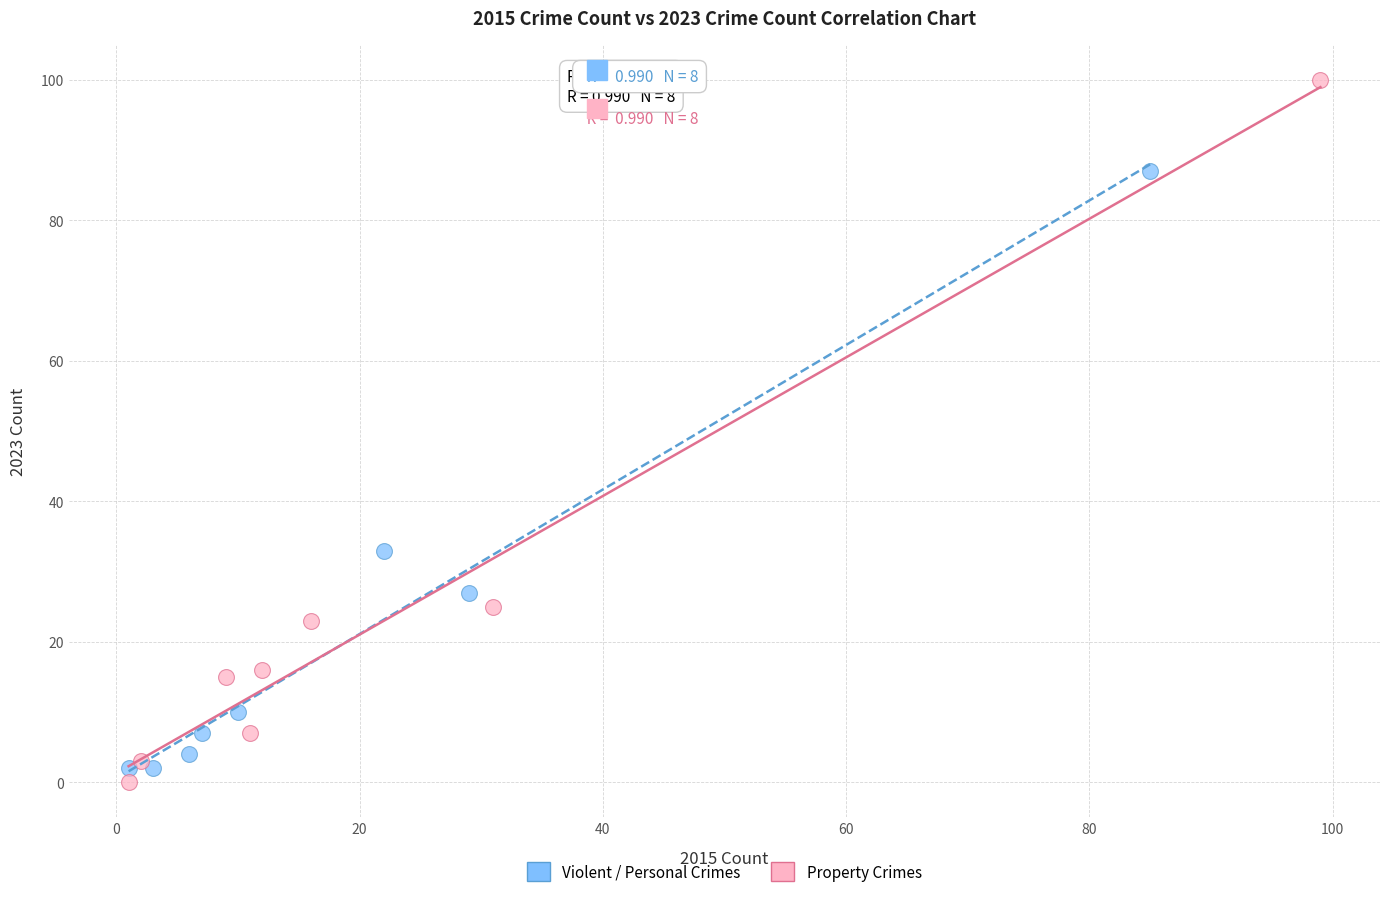

Which series has the widest spread of Y values?

Property Crimes